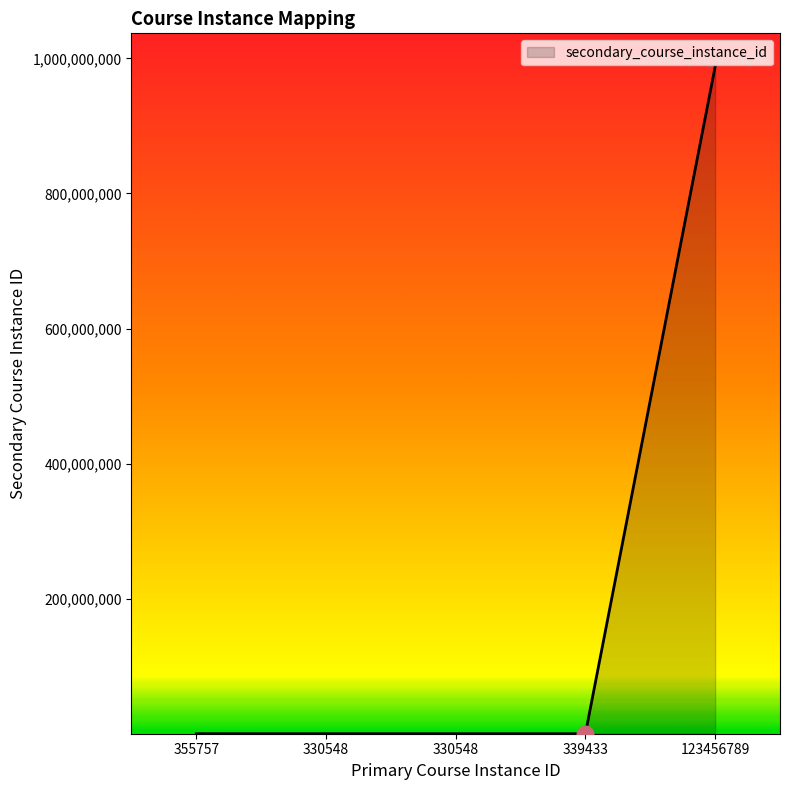

How many distinct data groups are displayed?

1